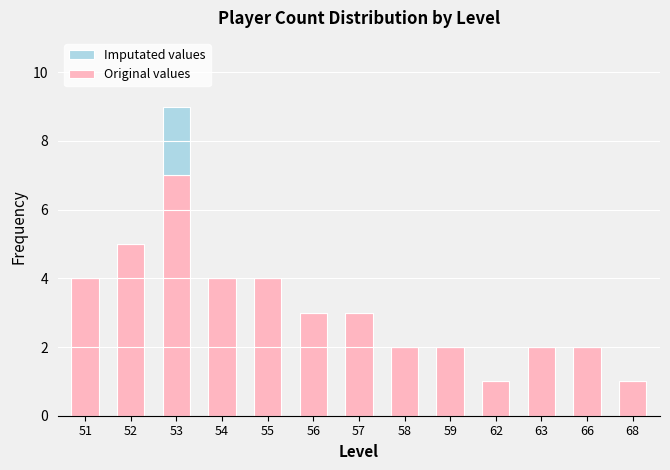

Are the bars horizontal?

No